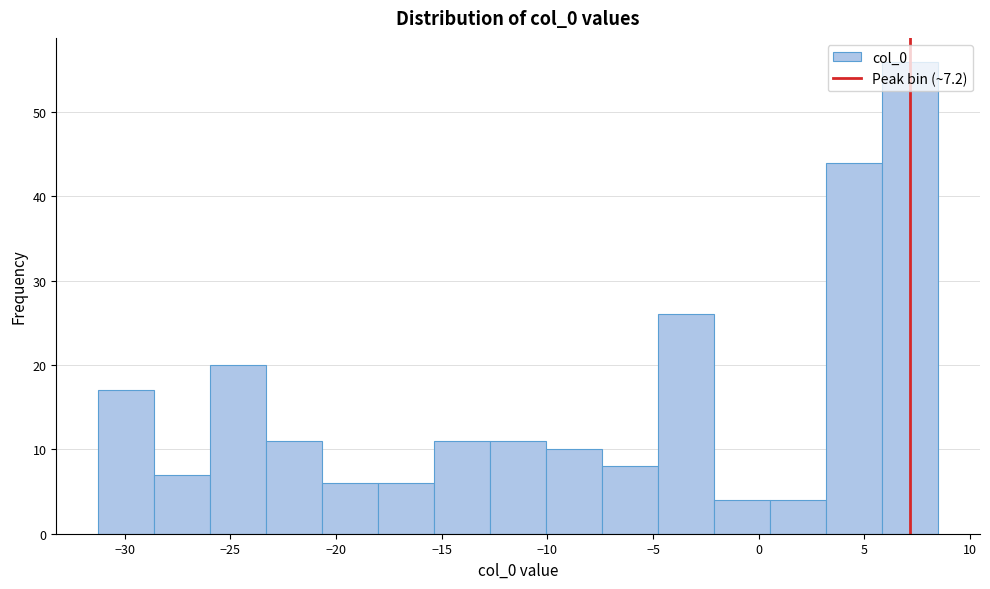

Over which range of the x-axis is the bar tallest?

6.0 to 8.5